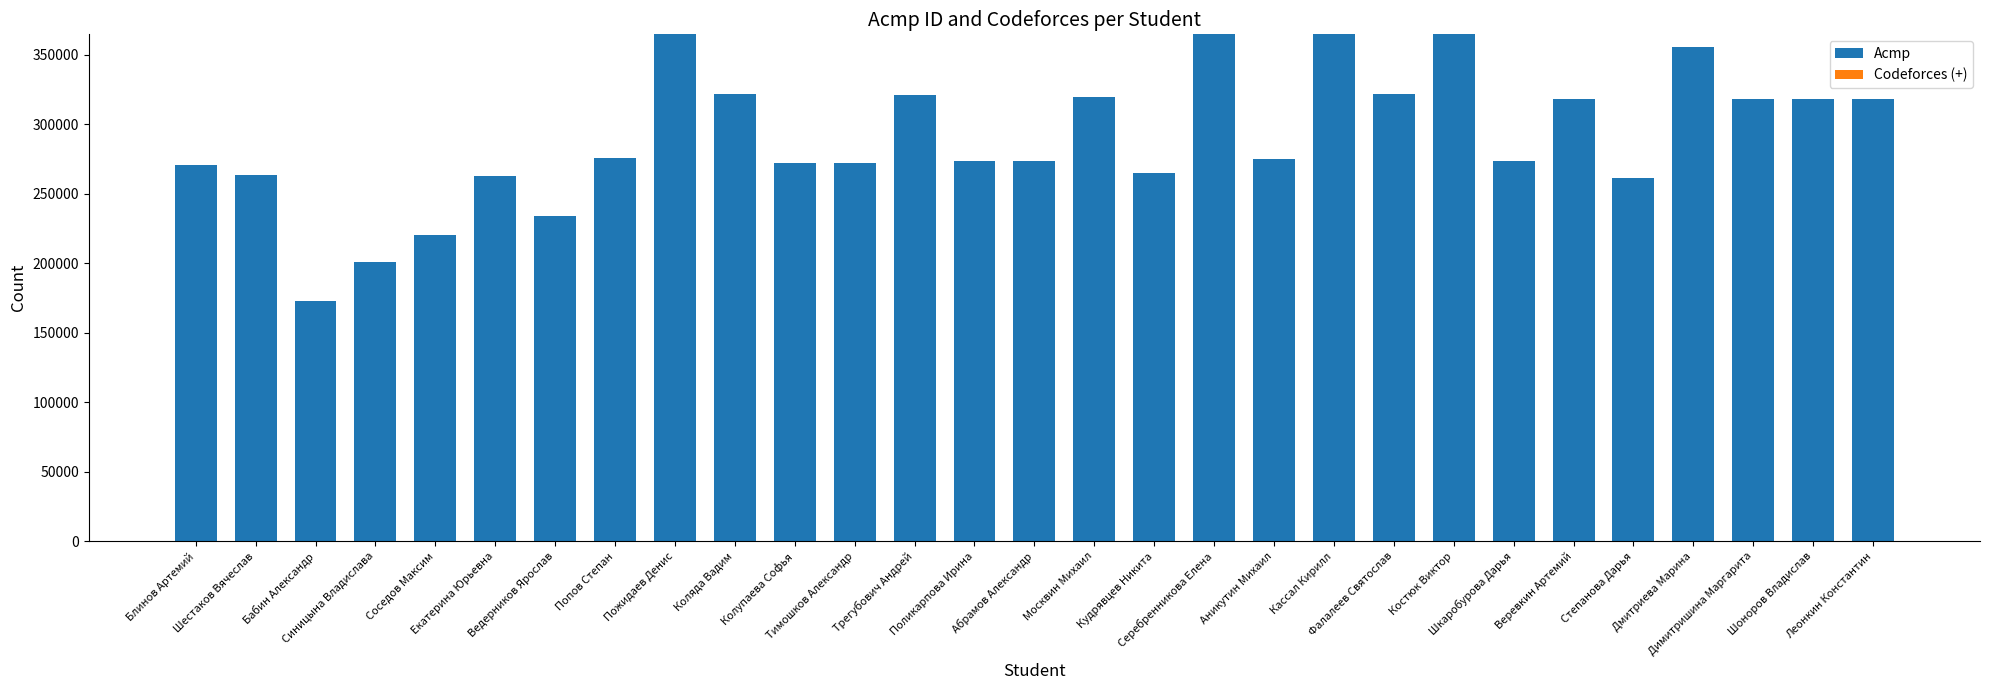

What is the maximum value shown in the chart?

364710